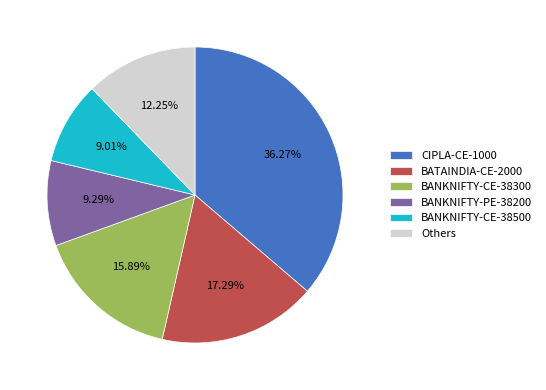

Count the number of slices in the pie.

6